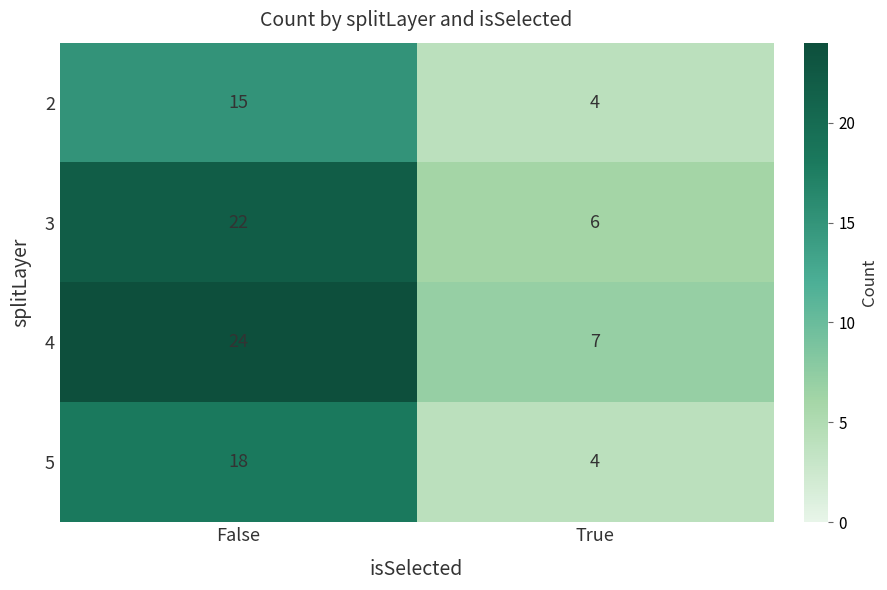

Where is 2 nearest to the value 9?

True